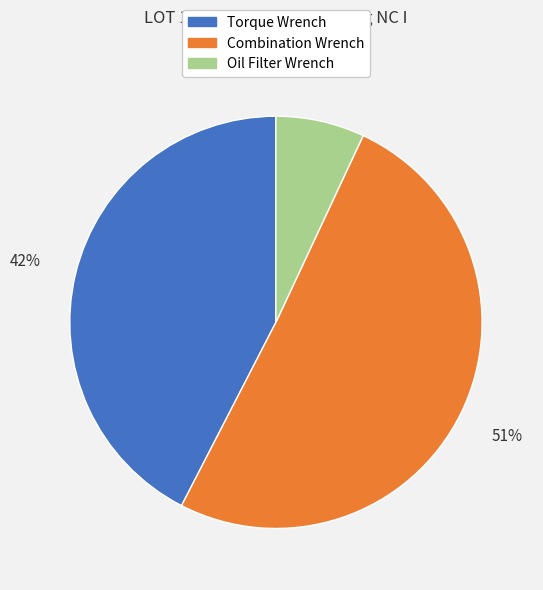

To the nearest percent, what percentage of the pie is Torque Wrench?

42%